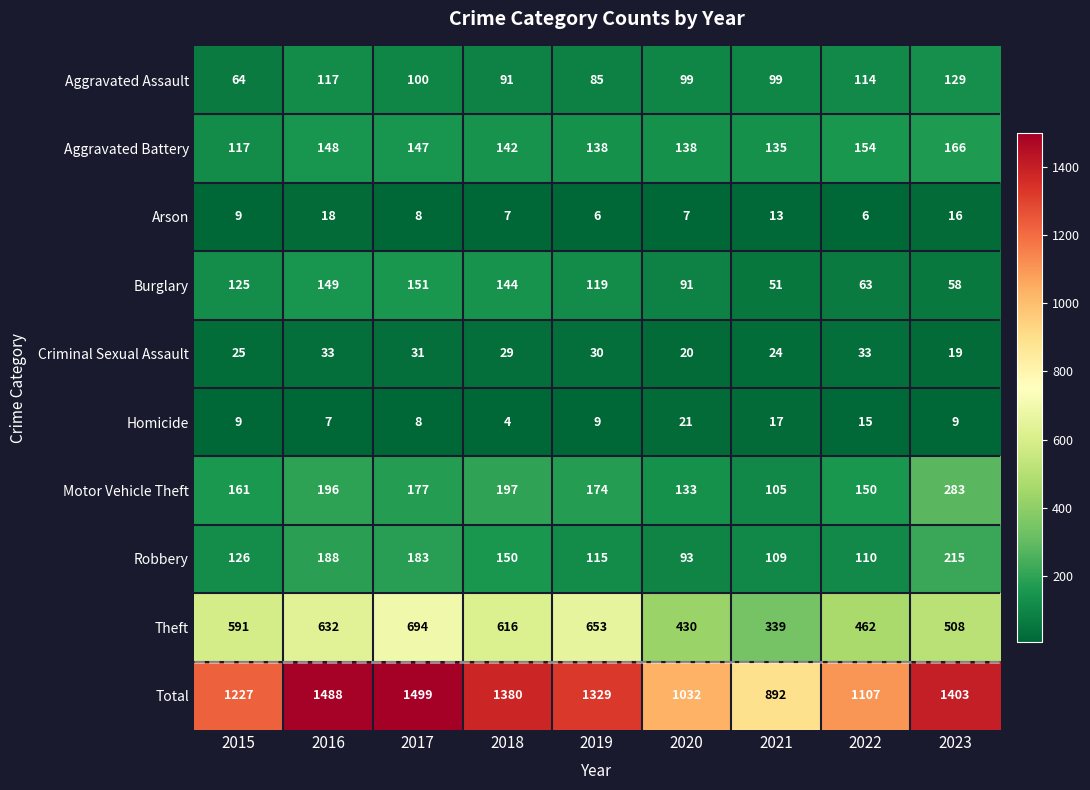

Which series has the largest total across all categories?

Total